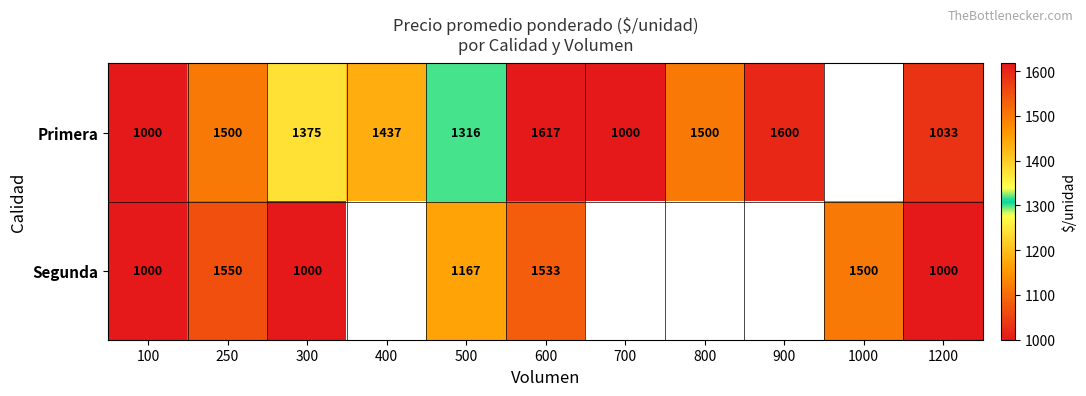

What is the minimum value shown in the chart?

1000.0